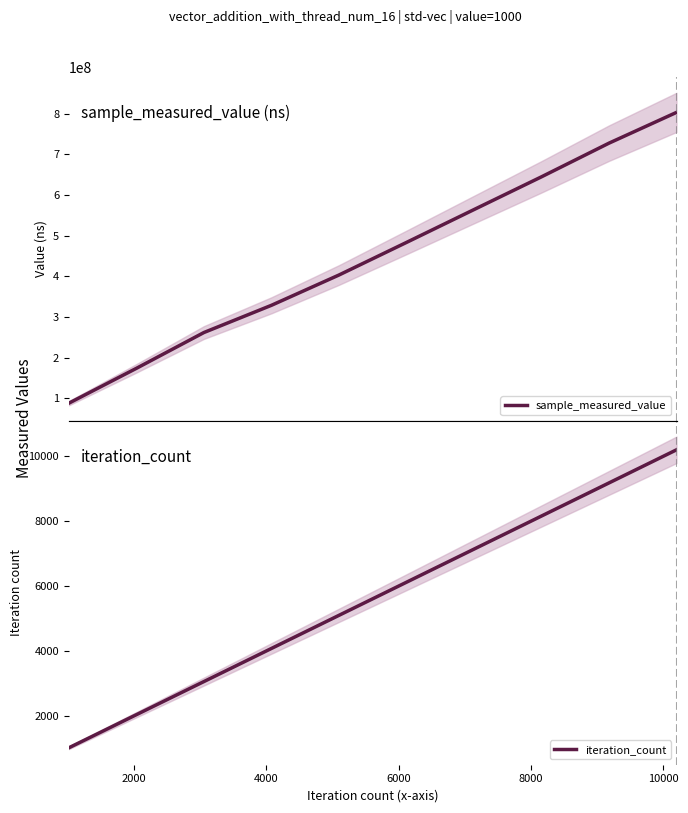

Is the value of iteration_count at 4000 greater than the value of sample_measured_value at 2000?

No